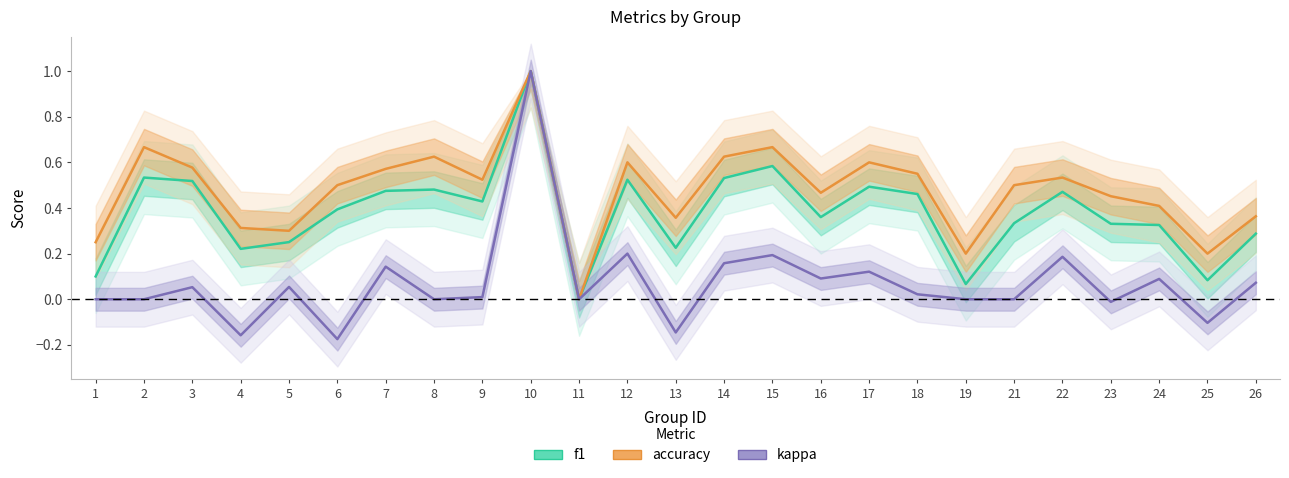

What is the difference between the second highest and minimum values in the accuracy series?

0.7